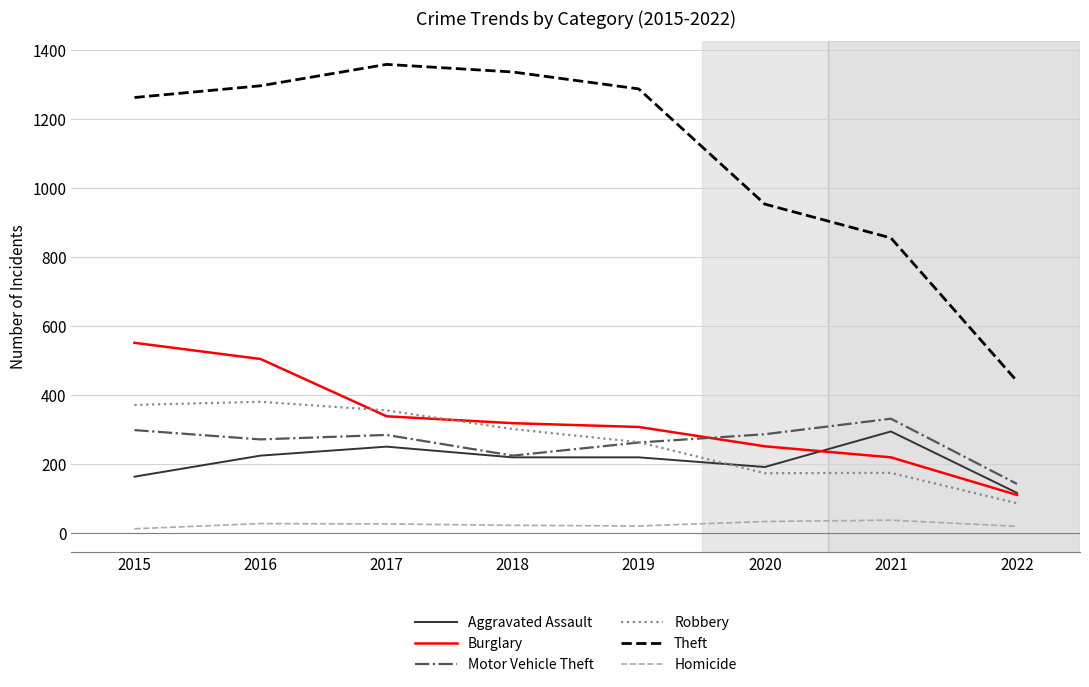

What is the difference between the maximum and minimum values in the Homicide series?

25